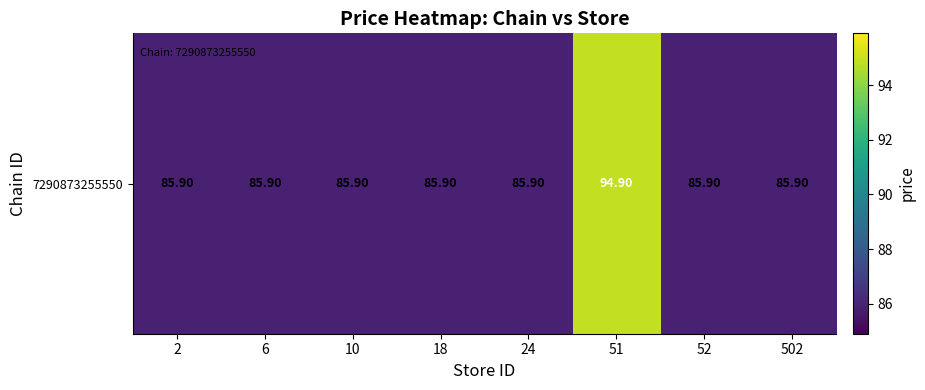

The value at 2 is 122.6. True or false?

False